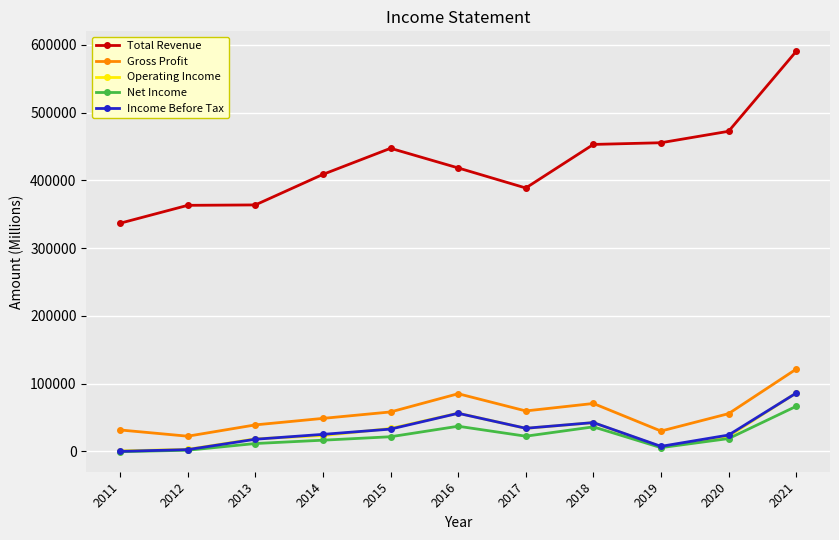

What is the total value across all series at 2014?

523100